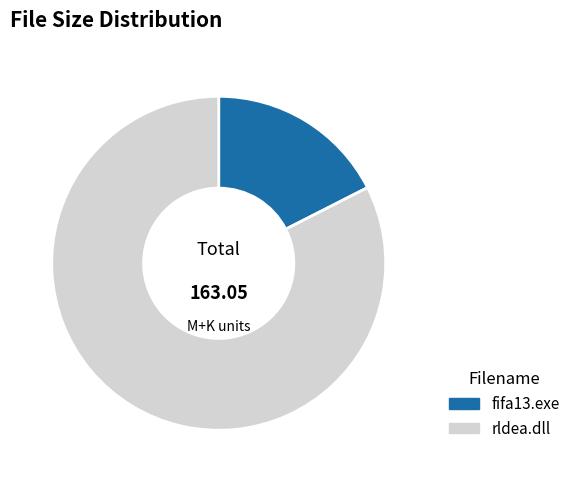

How many segments does this pie chart have?

2